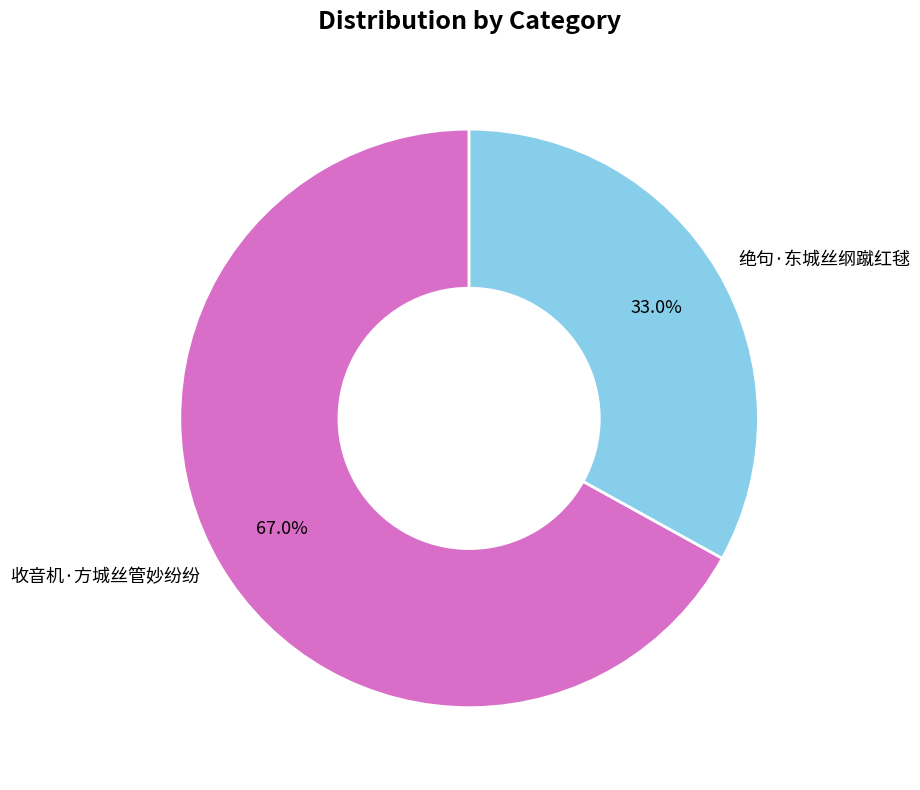

To the nearest percent, what is the average slice percentage?

50%